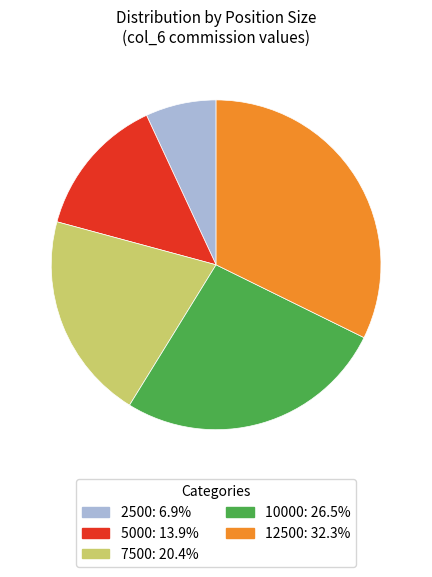

Which category has the smallest portion of the pie?

2500